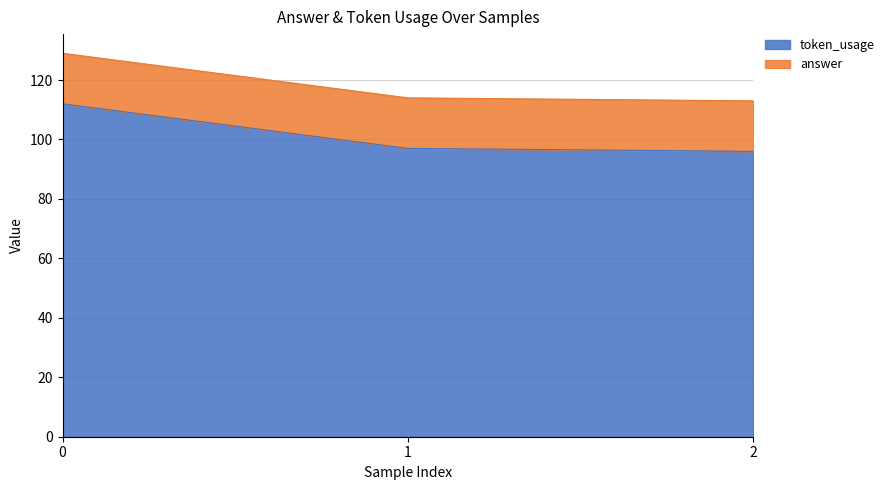

Rank the categories by value from highest to lowest.

0, 1, 2